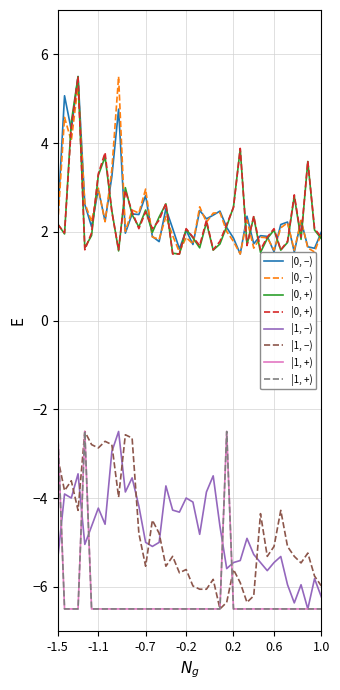

Is the value of |1, +) at -1.1 greater than the value of |1, −) at 0.2?

No